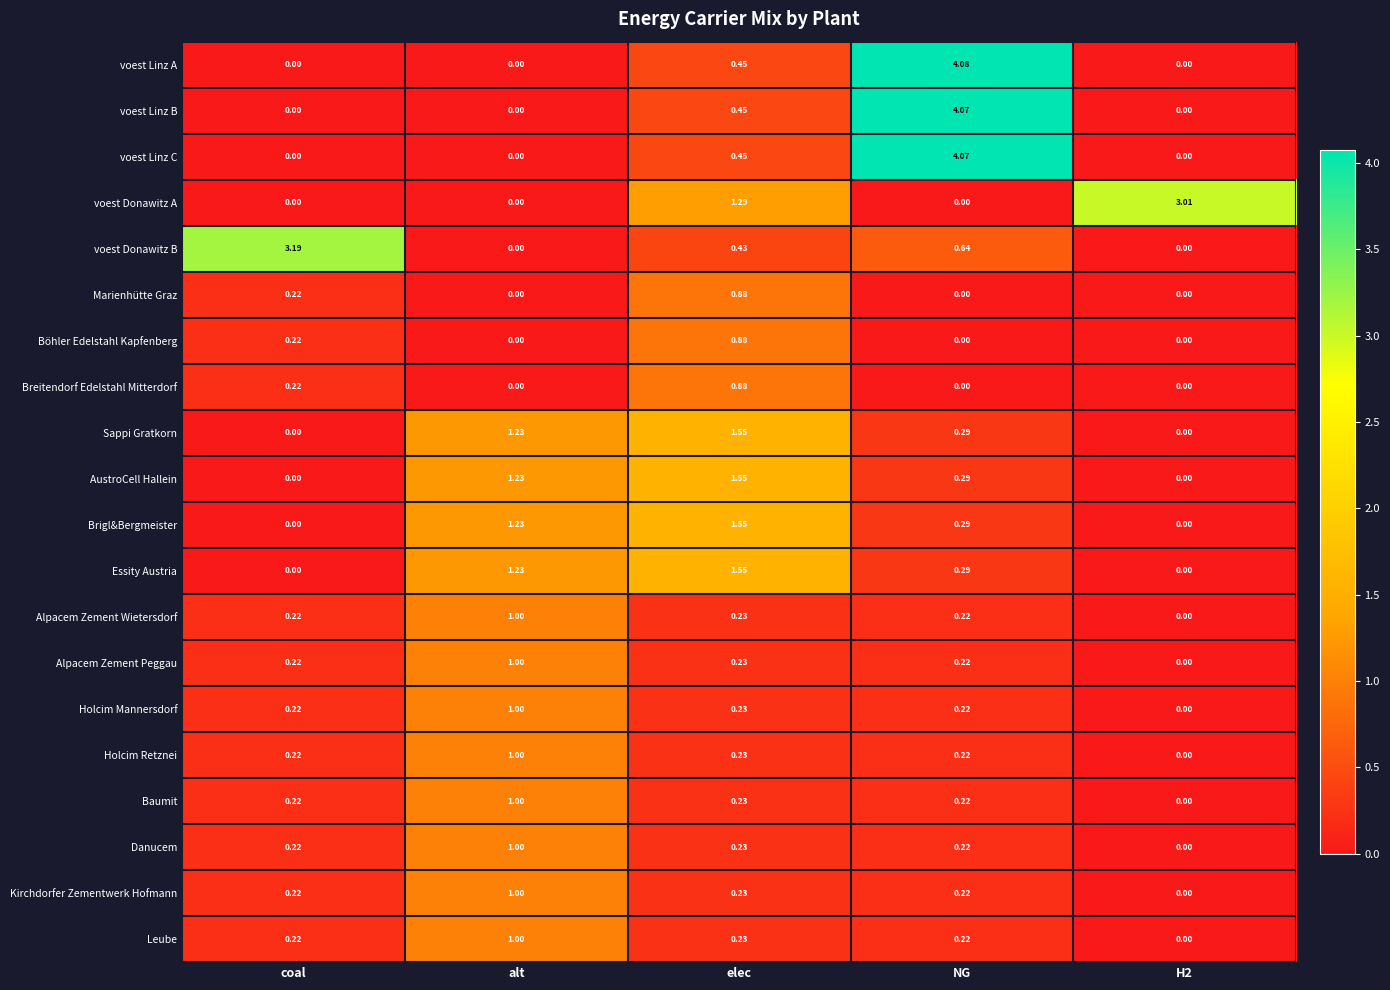

Which category has the highest value in the Holcim Retznei series?

alt